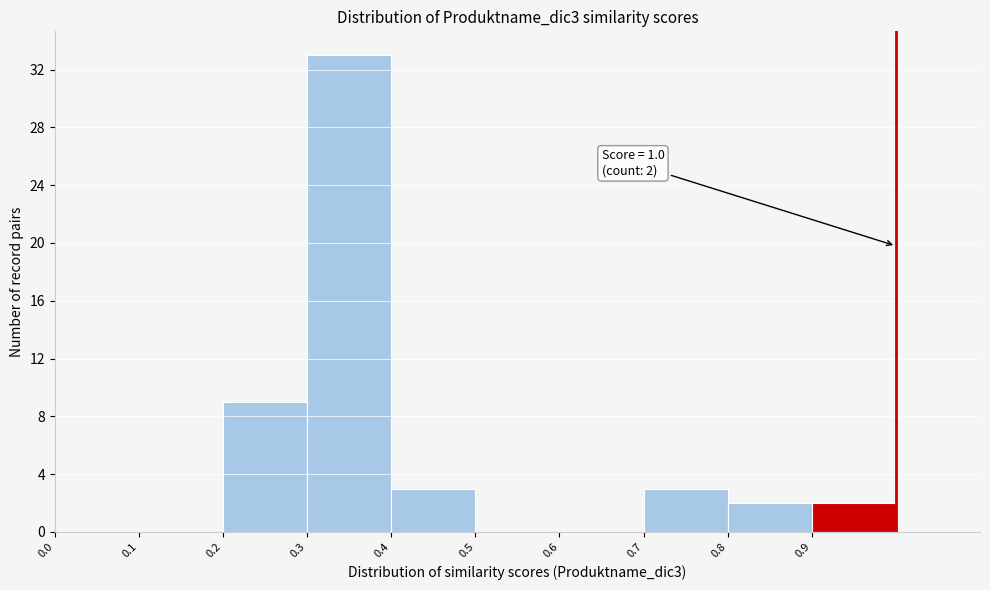

Over which range of the x-axis is the bar tallest?

0.3 to 0.4